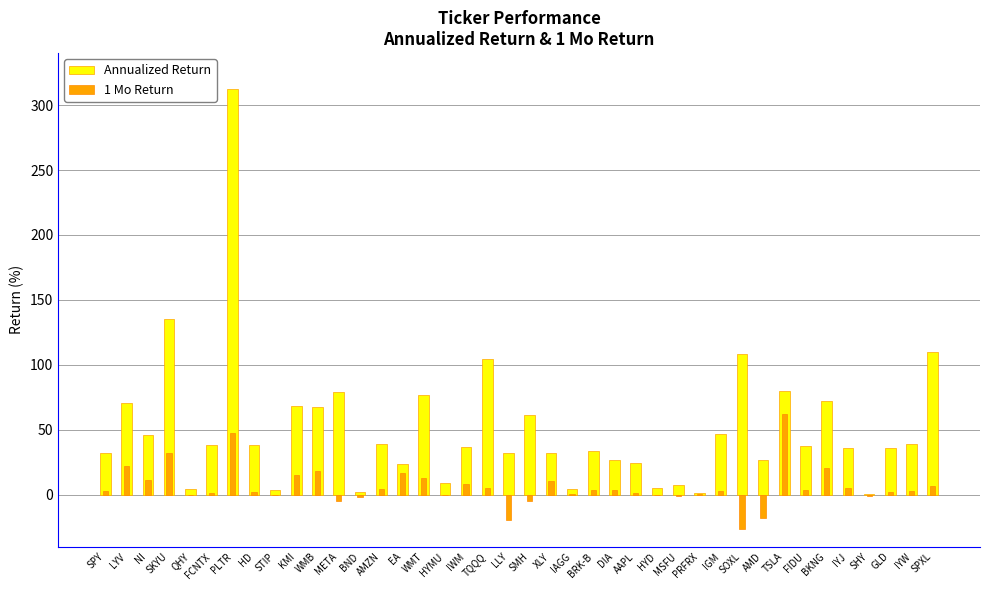

Which category has the highest value in the Annualized Return series?

PLTR